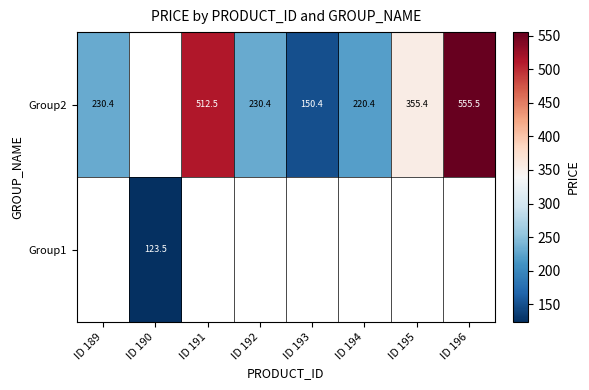

Which category has the highest value in the Group2 series?

ID 196